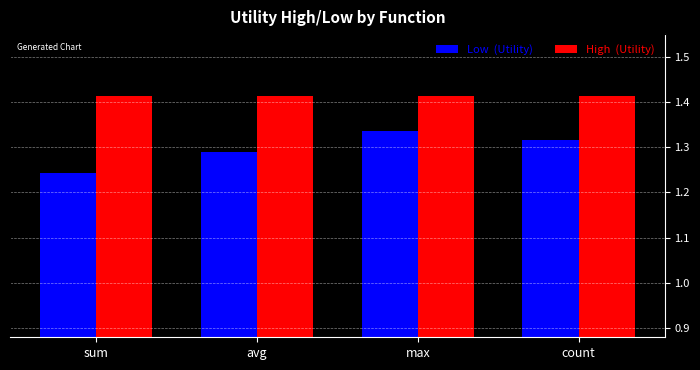

What is the total value across all series at count?

2.7